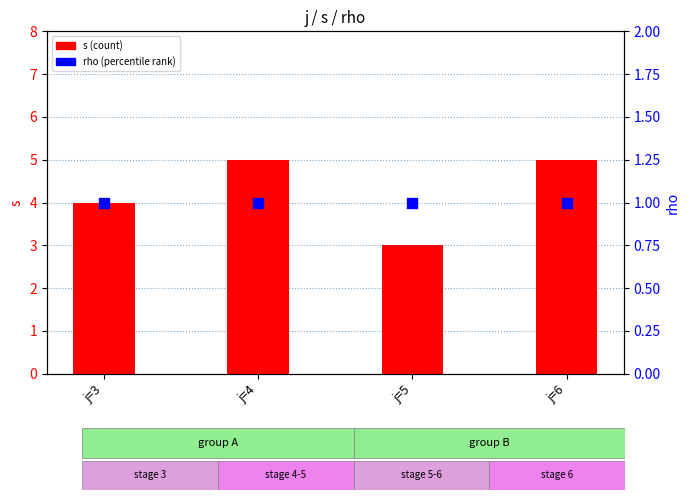

Which series has the largest Y range (max minus min)?

s (count)